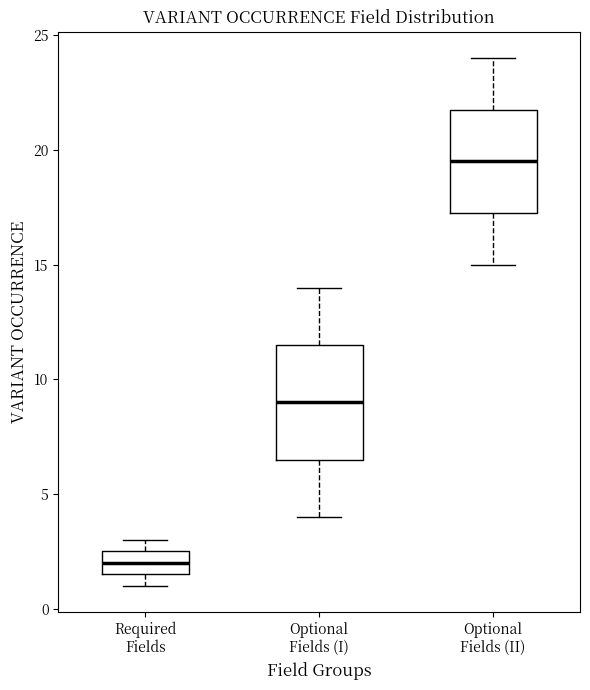

Which box is the tallest, from its lower edge to its upper edge?

Optional Fields (I)